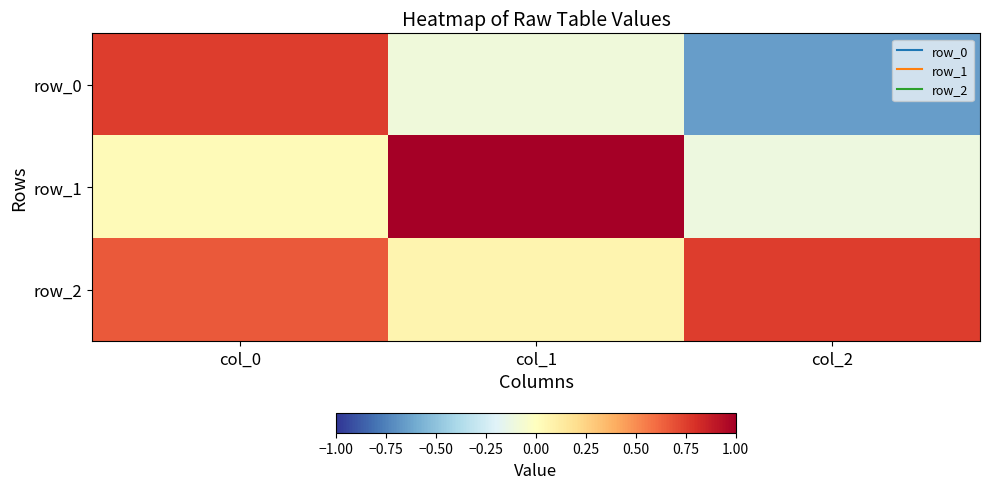

Rank the series by their maximum value, from lowest to highest.

row_2, row_0, row_1